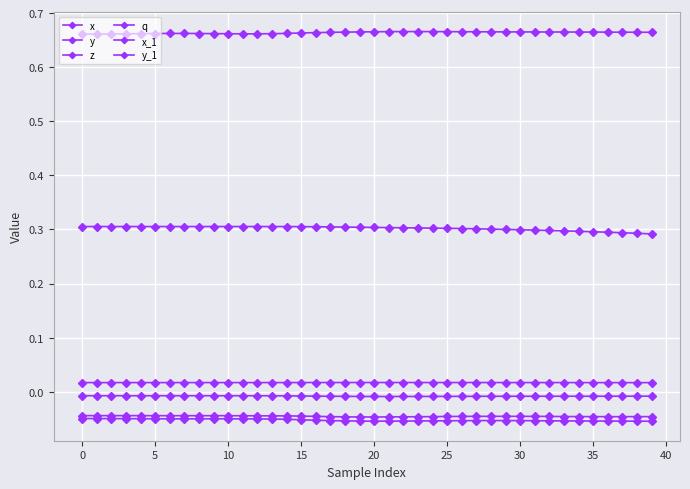

At which category is the sum across all series the highest?

30